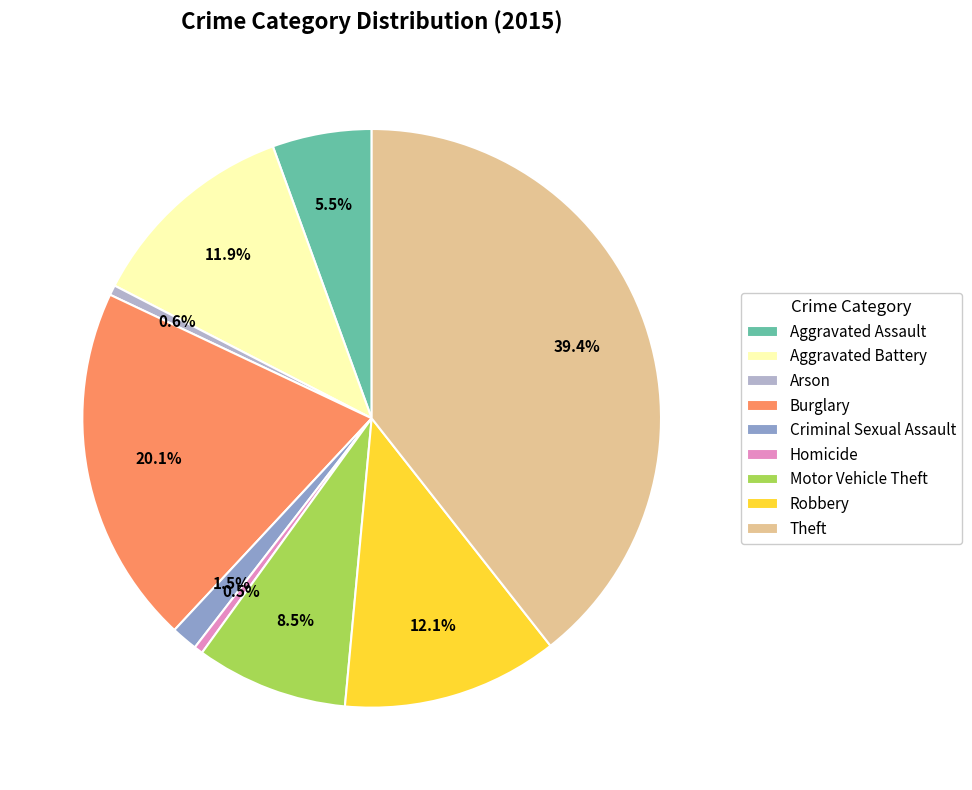

Combined, do Arson and Aggravated Assault account for over 50%?

No